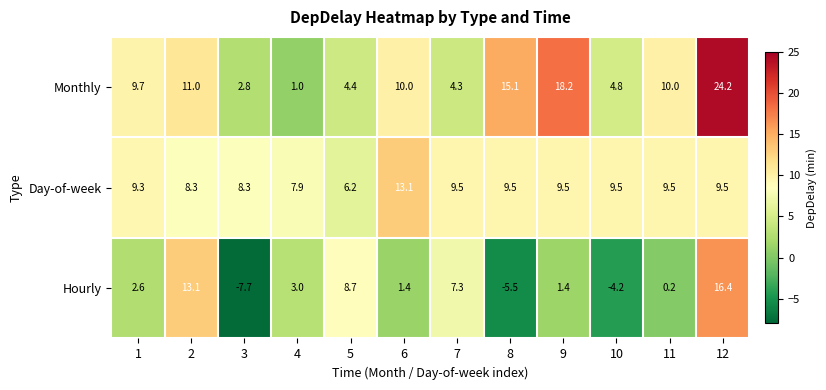

What is the difference between the Day-of-week values at 5 and 8?

3.3